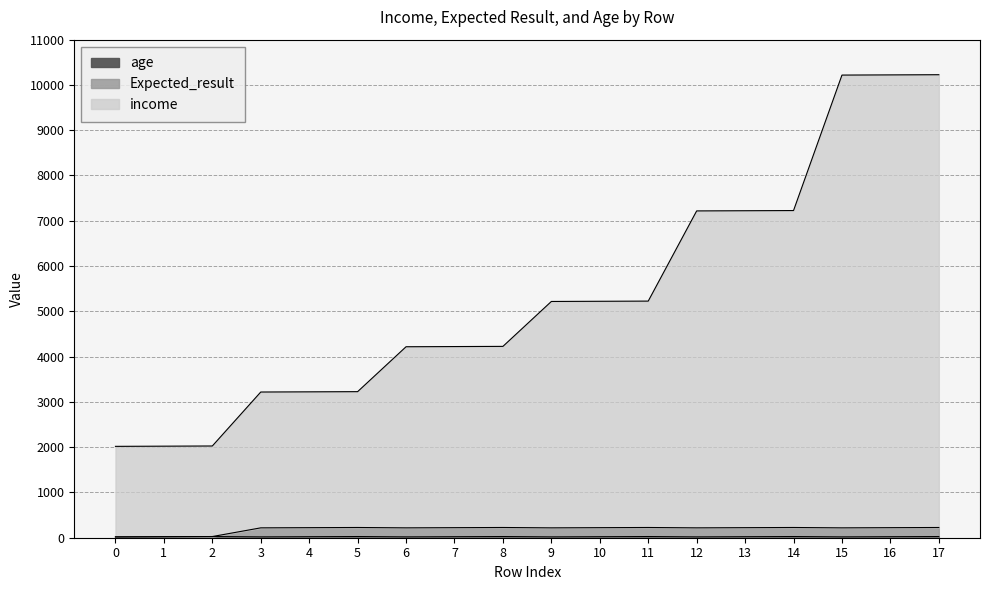

What is the value of the Expected_result point at the 6th from the left?

226